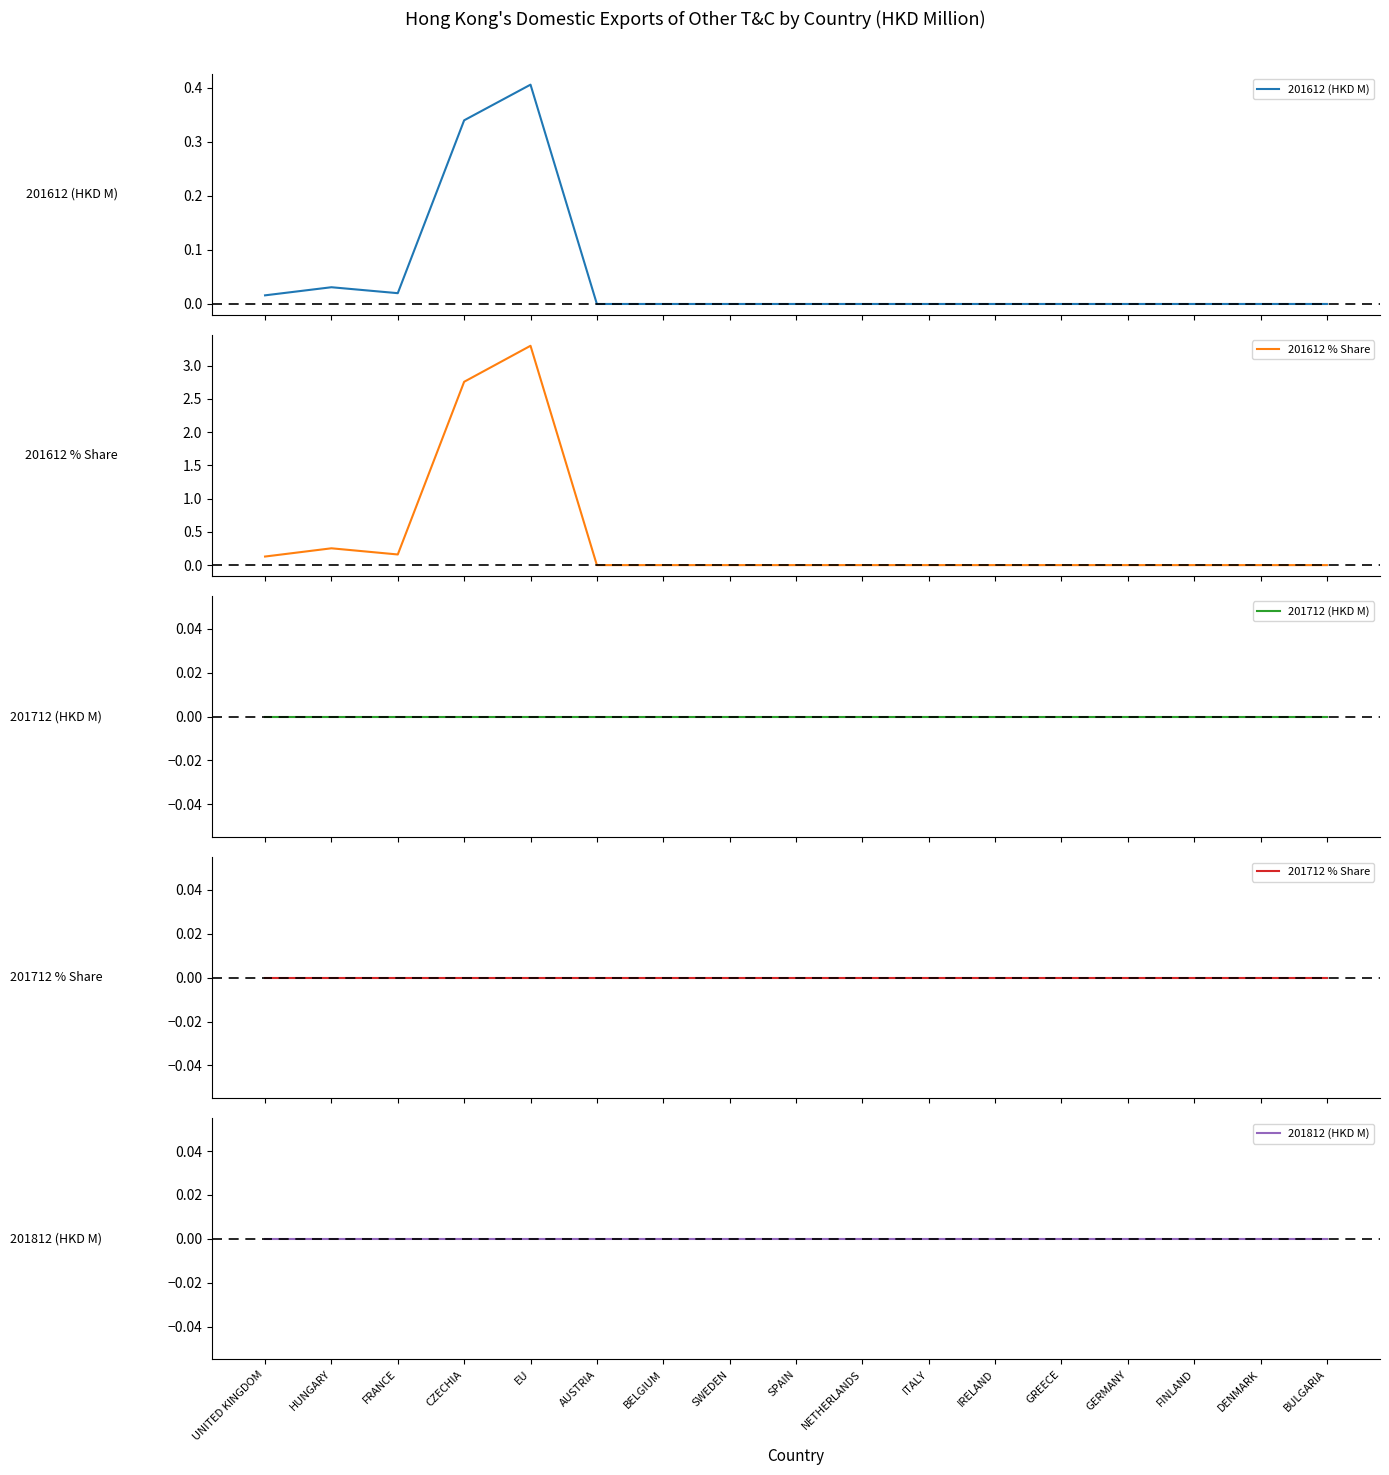

How many data points does each series have?

17